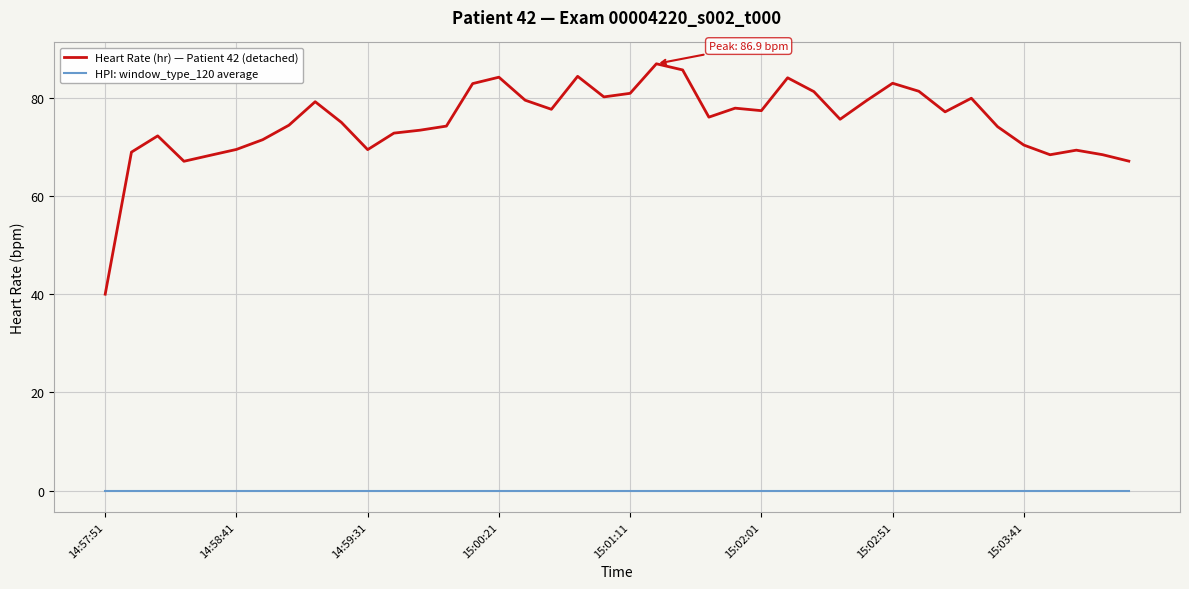

Which series has the widest spread of values?

Heart Rate (hr) — Patient 42 (detached)